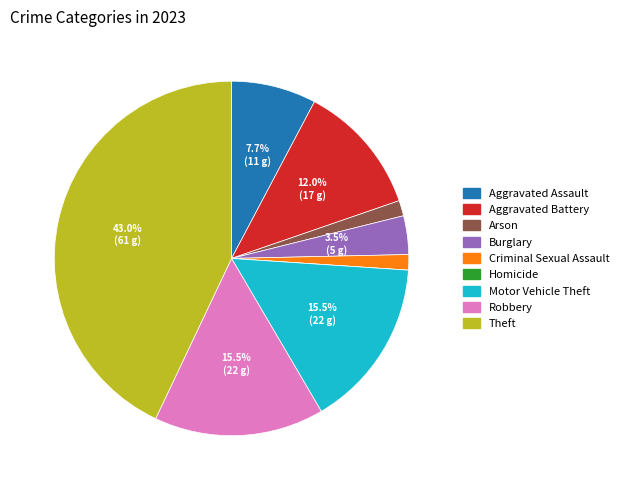

What portion of the pie excludes Motor Vehicle Theft?

84.5%